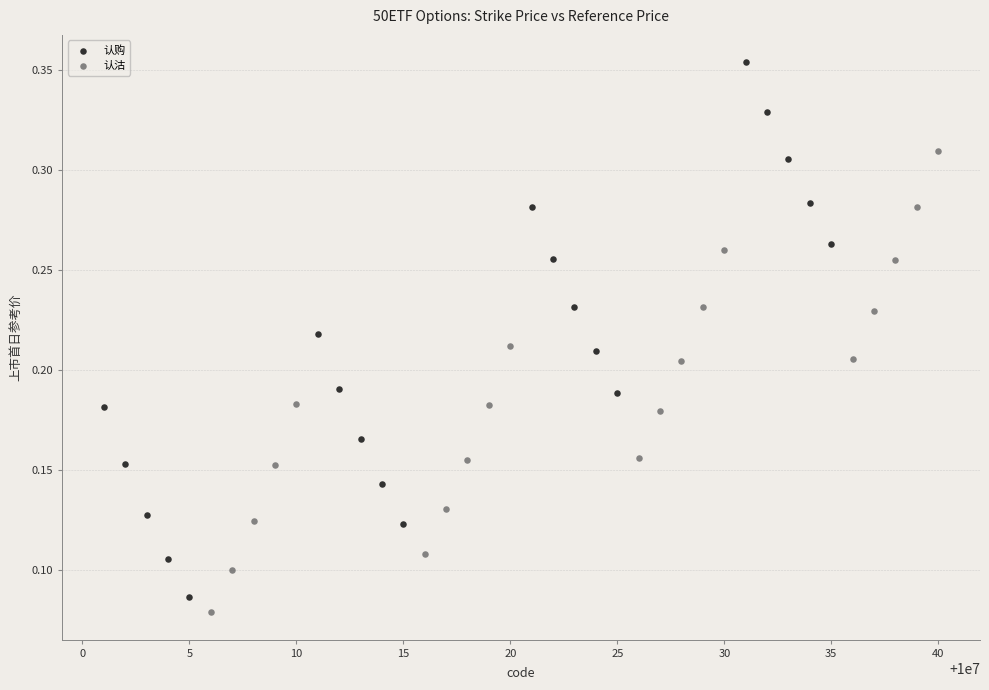

Which series reaches the minimum Y coordinate?

认沽